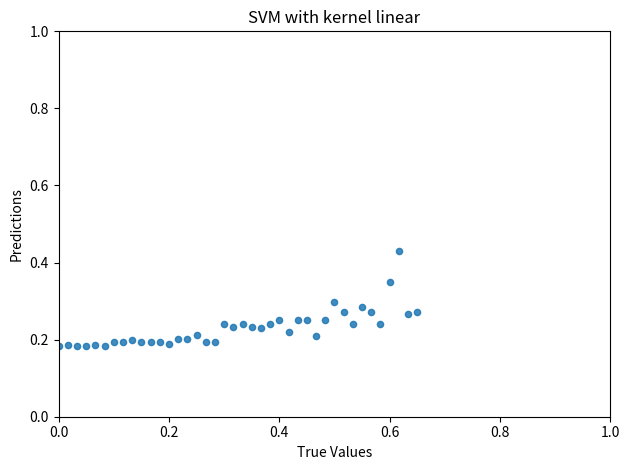

What is the range of X values (max minus min)?

0.7